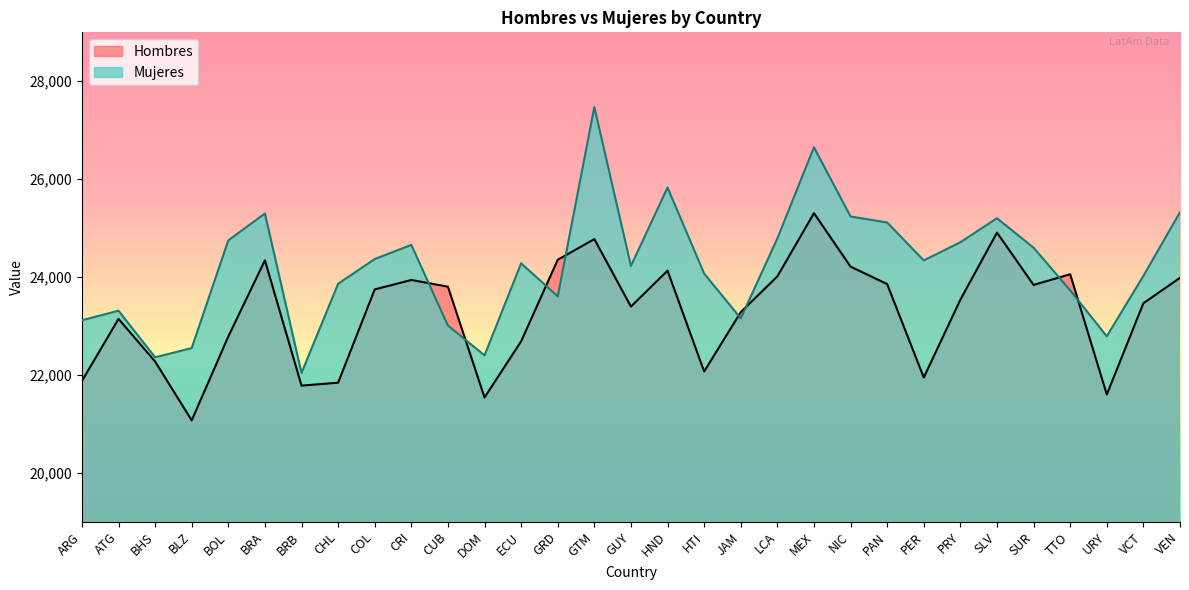

Does the chart display data point markers on the line(s)?

No